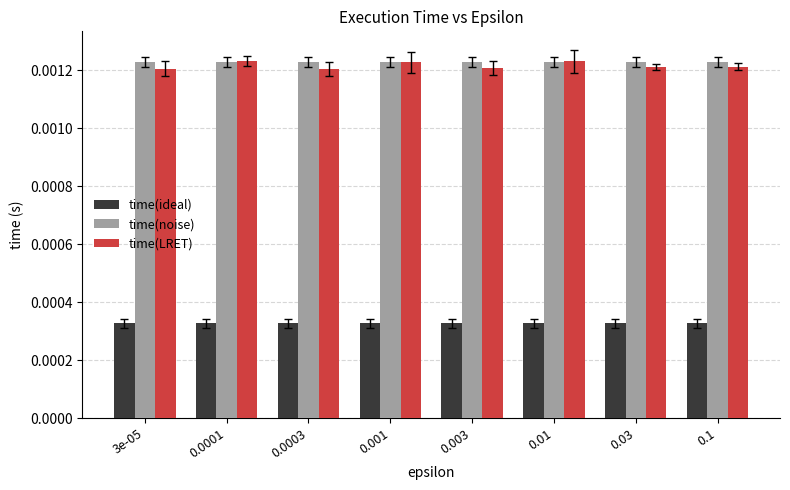

Is the value of time(ideal) at 0.003 greater than the value of time(LRET) at 0.001?

No